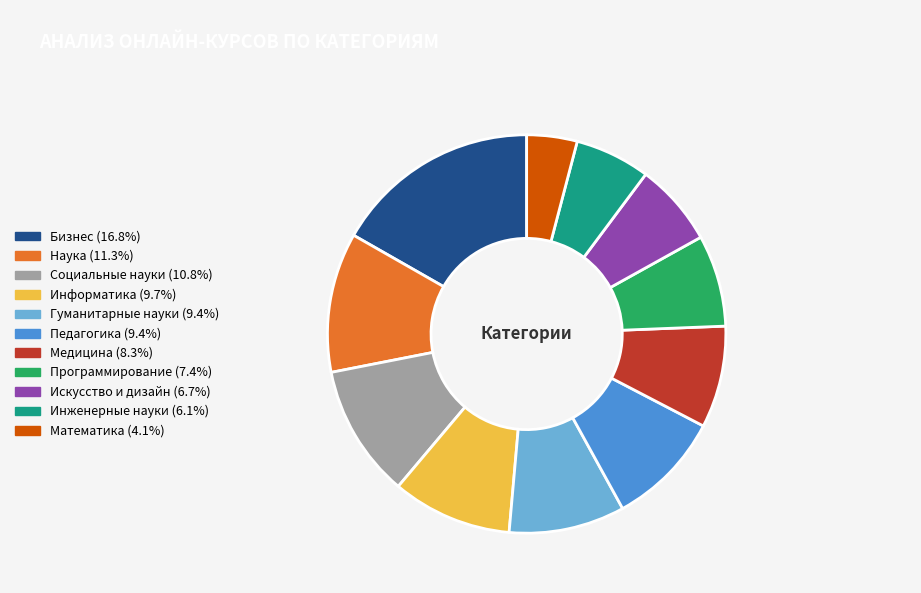

What is the smallest slice in the pie chart?

Математика